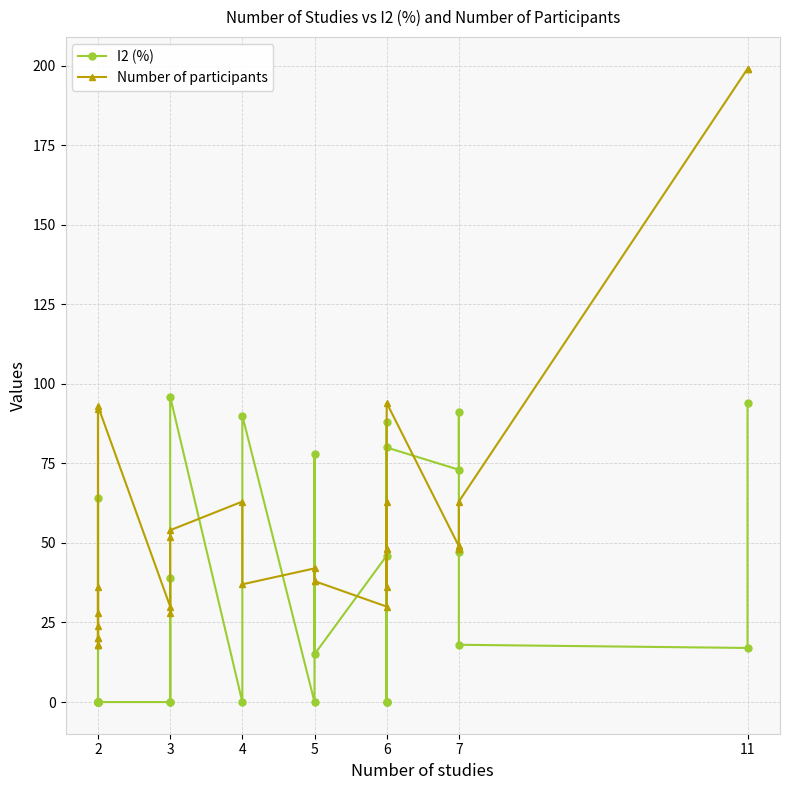

What is the sum of all Number of participants values?

1675